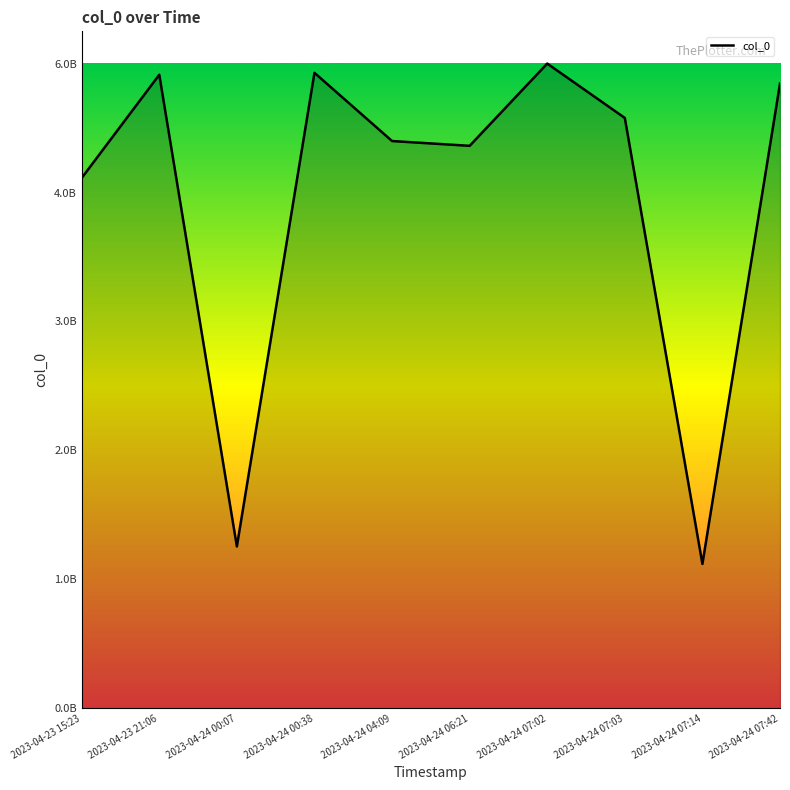

Rank the categories by value from highest to lowest.

2023-04-24 07:02, 2023-04-24 00:38, 2023-04-23 21:06, 2023-04-24 07:42, 2023-04-24 07:03, 2023-04-24 04:09, 2023-04-24 06:21, 2023-04-23 15:23, 2023-04-24 00:07, 2023-04-24 07:14